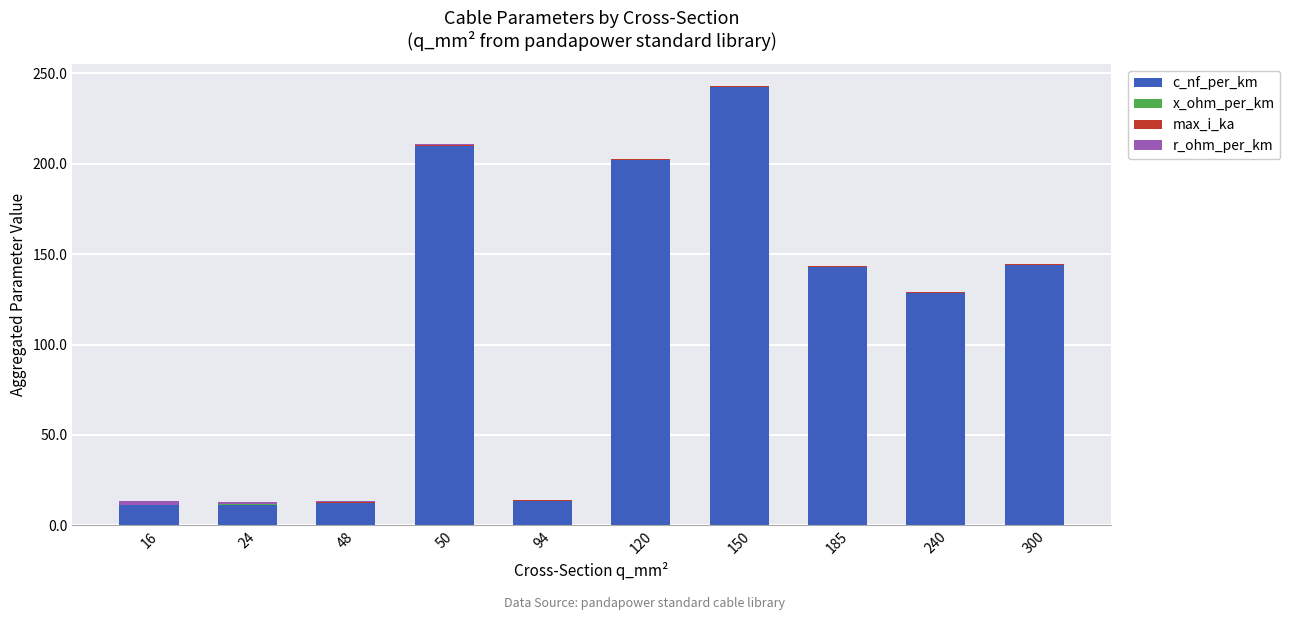

What is the maximum value for c_nf_per_km?

242.5